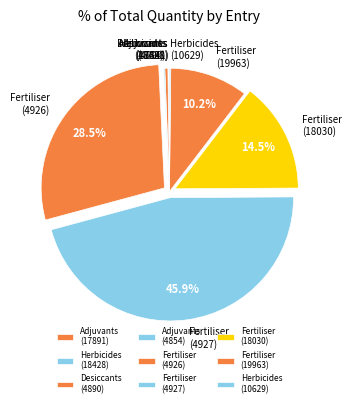

Does any single category account for the majority?

No